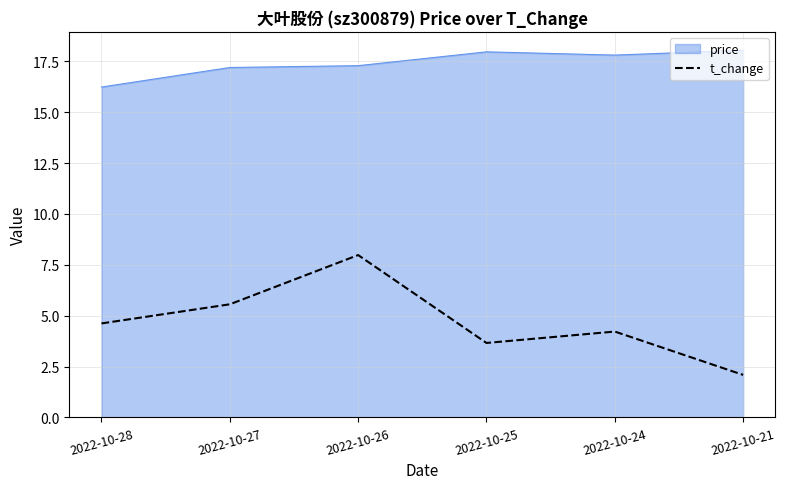

The value of t_change at 2022-10-27 is 5.6. True or false?

True